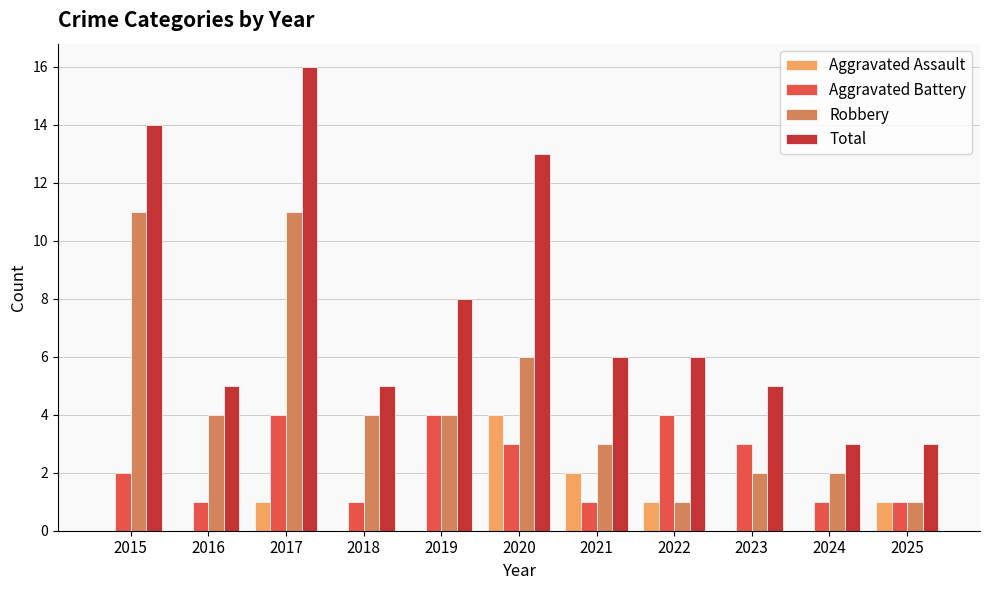

How many categories are shown in the chart?

11